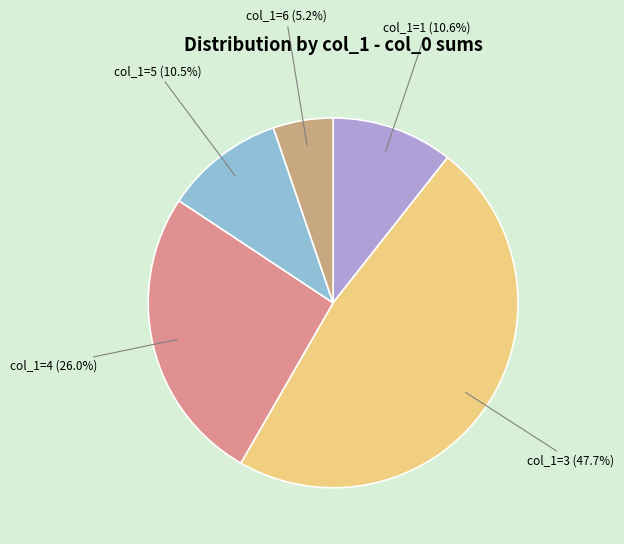

Which category has the biggest portion of the pie?

col_1=3 (47.7%)